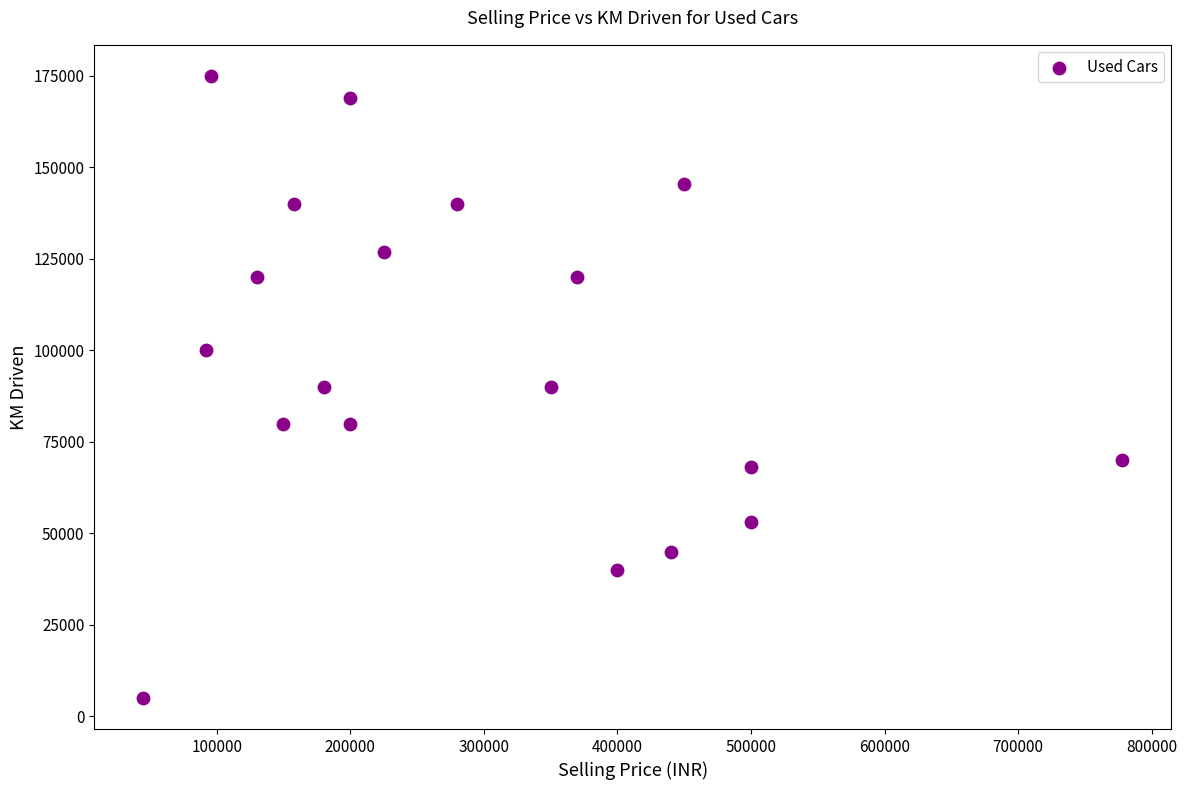

What is the range of Y values (max minus min)?

170000